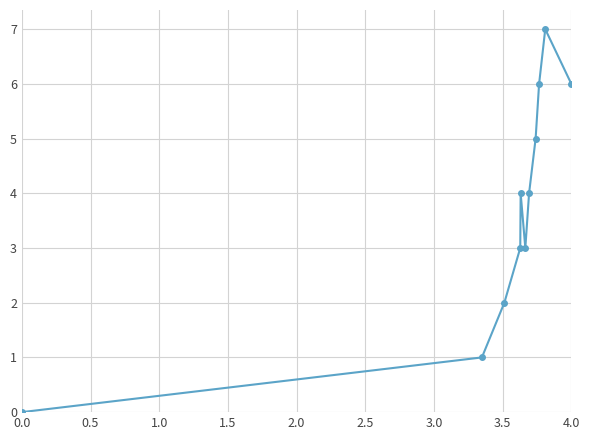

What is the maximum value shown in the chart?

7